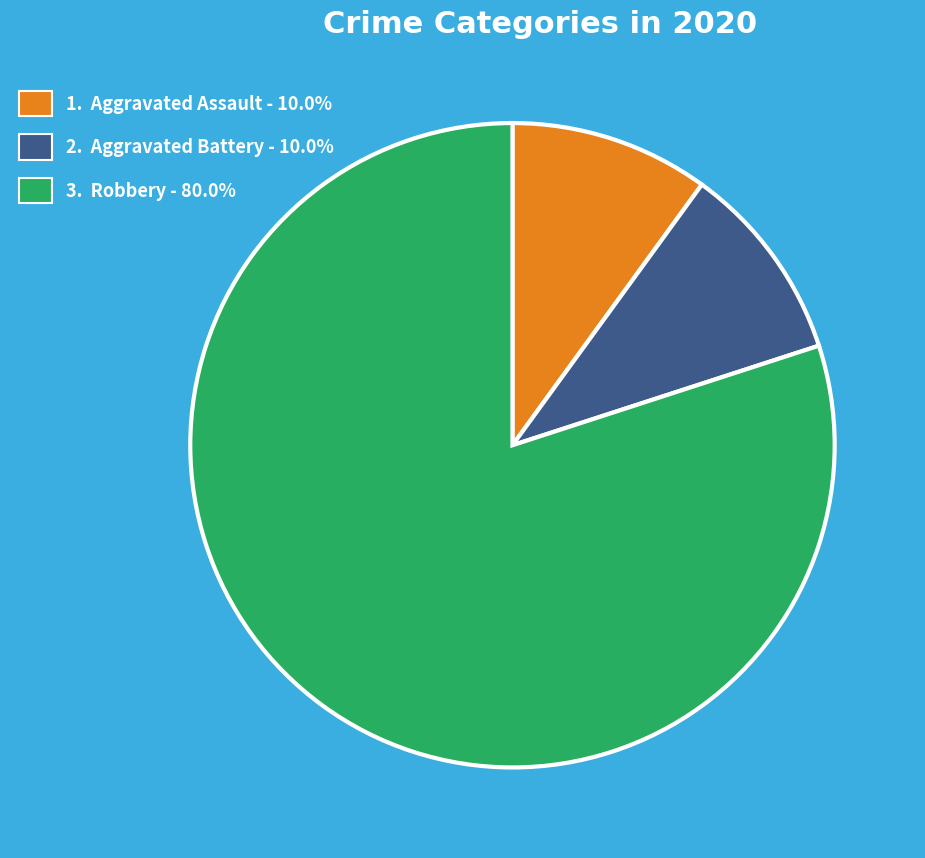

Approximately how many times larger is the value at 2. Aggravated Battery - 10.0% compared to 1. Aggravated Assault - 10.0%?

1.0